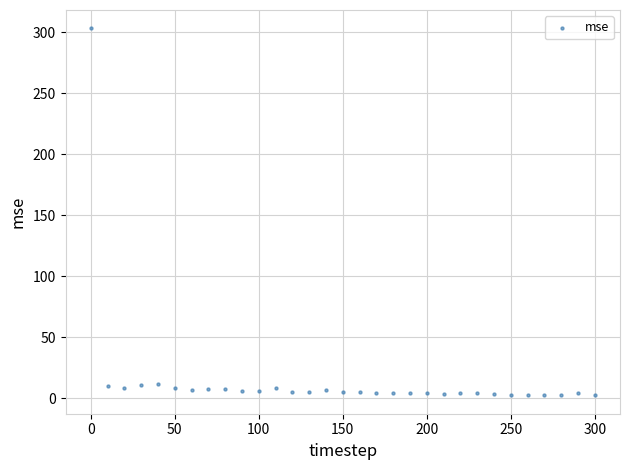

What is the range of Y values (max minus min)?

300.9